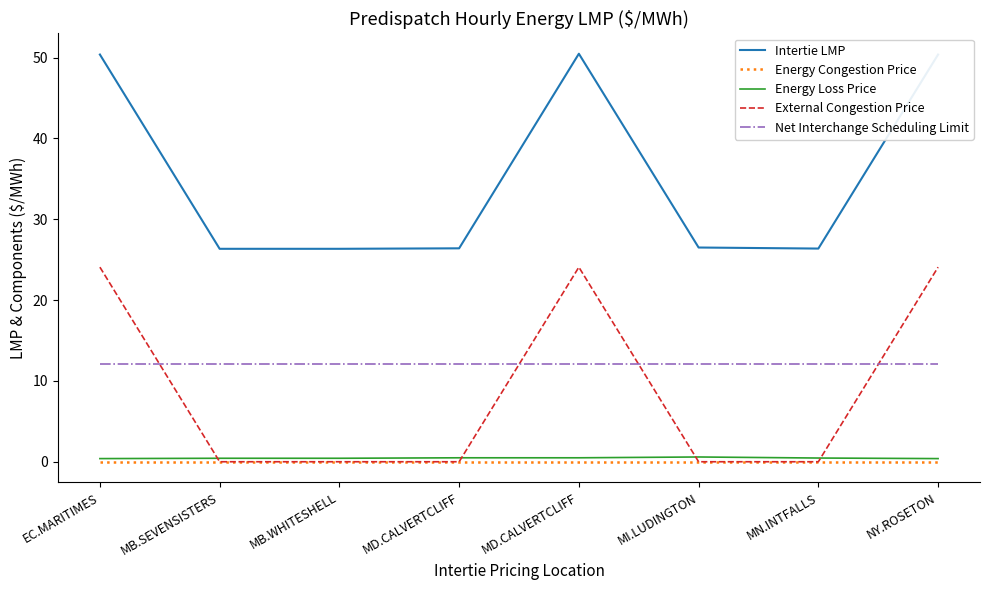

Reading left to right, what are all the values shown in this chart?

Intertie LMP: EC.MARITIMES=50.4	MB.SEVENSISTERS=26.3	MB.WHITESHELL=26.3	MD.CALVERTCLIFF=26.4	MD.CALVERTCLIFF=50.5	MI.LUDINGTON=26.5	MN.INTFALLS=26.4	NY.ROSETON=50.4
Energy Congestion Price: EC.MARITIMES=0.0	MB.SEVENSISTERS=0.0	MB.WHITESHELL=0.0	MD.CALVERTCLIFF=0.0	MD.CALVERTCLIFF=0.0	MI.LUDINGTON=0.0	MN.INTFALLS=0.0	NY.ROSETON=0.0
Energy Loss Price: EC.MARITIMES=0.4	MB.SEVENSISTERS=0.4	MB.WHITESHELL=0.4	MD.CALVERTCLIFF=0.5	MD.CALVERTCLIFF=0.5	MI.LUDINGTON=0.6	MN.INTFALLS=0.5	NY.ROSETON=0.4
External Congestion Price: EC.MARITIMES=24.1	MB.SEVENSISTERS=0.0	MB.WHITESHELL=0.0	MD.CALVERTCLIFF=0.0	MD.CALVERTCLIFF=24.1	MI.LUDINGTON=0.0	MN.INTFALLS=0.0	NY.ROSETON=24.1
Net Interchange Scheduling Limit: EC.MARITIMES=12.0	MB.SEVENSISTERS=12.0	MB.WHITESHELL=12.0	MD.CALVERTCLIFF=12.0	MD.CALVERTCLIFF=12.0	MI.LUDINGTON=12.0	MN.INTFALLS=12.0	NY.ROSETON=12.0